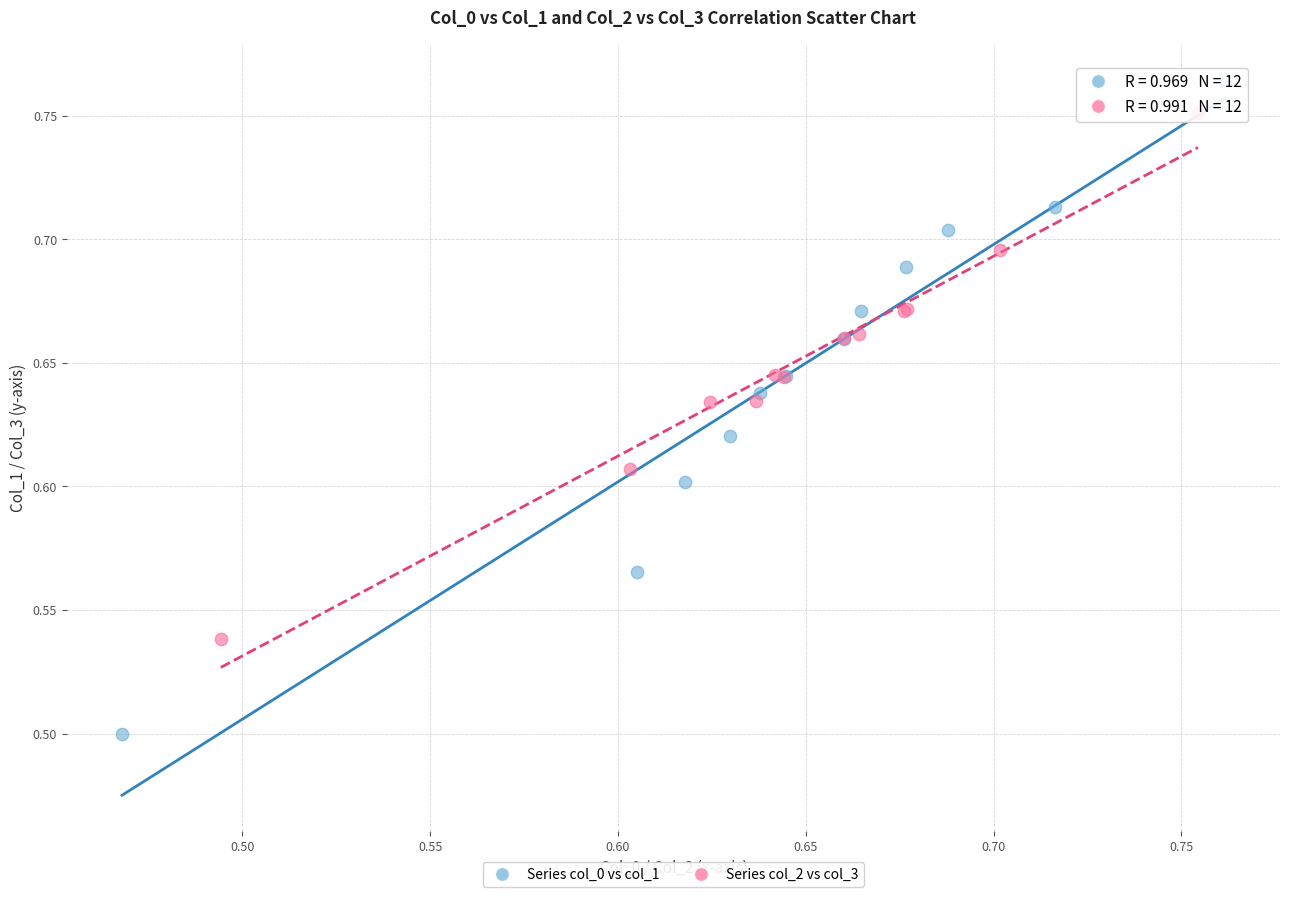

Which series has the widest spread of Y values?

Series col_0 vs col_1